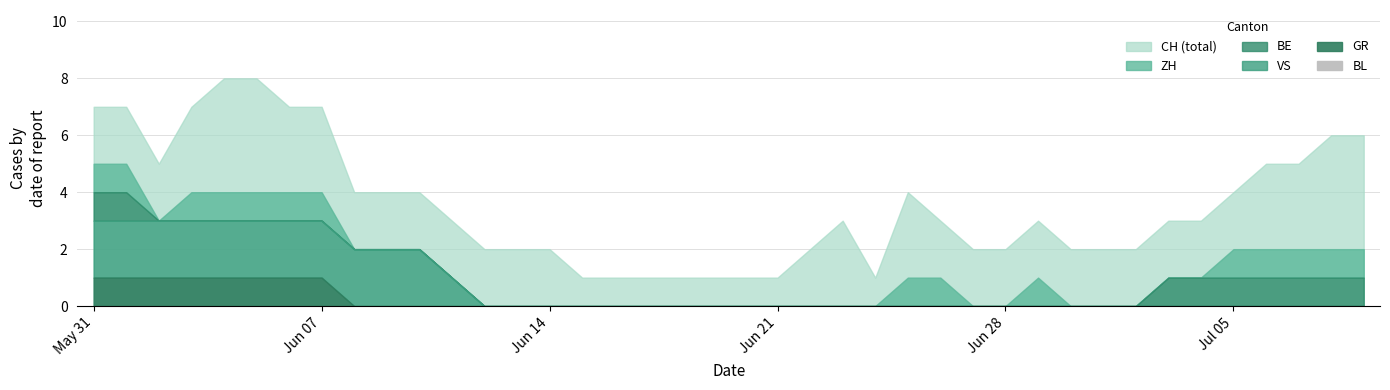

What is the sum of all VS values?

23